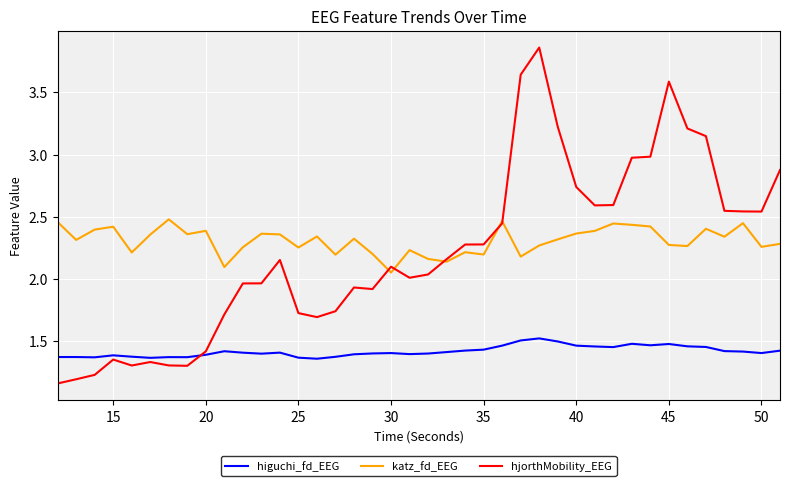

List the series in order of their peak value, lowest first.

higuchi_fd_EEG, katz_fd_EEG, hjorthMobility_EEG